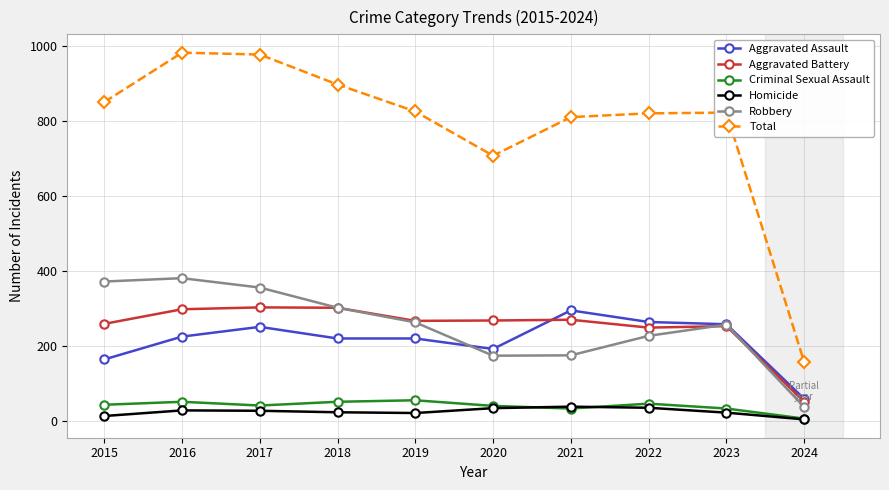

How many lines are shown in the chart?

6